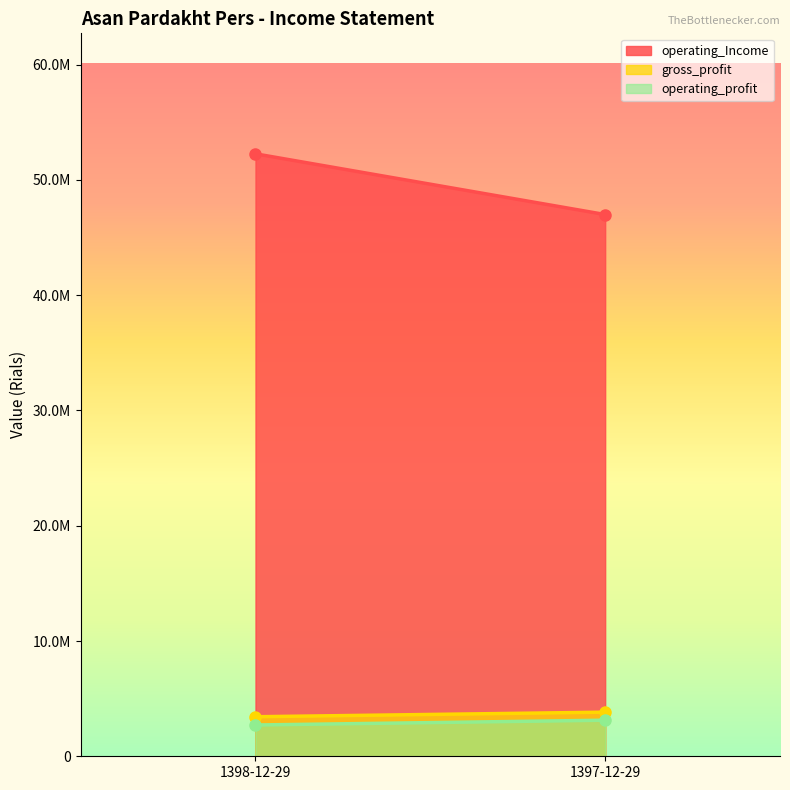

What is the average value of the operating_profit series?

2922055